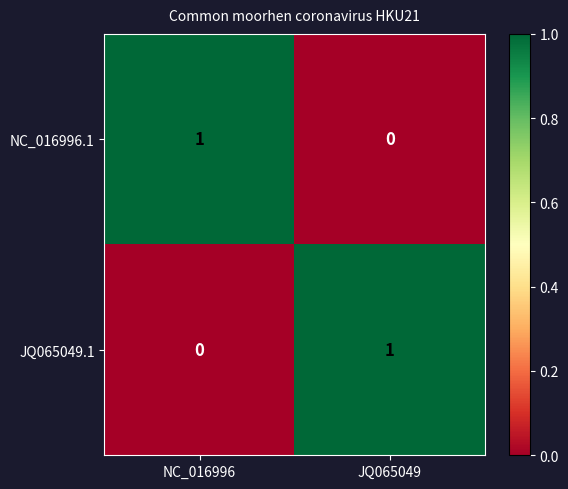

Rank the series at NC_016996 from highest to lowest value.

NC_016996.1, JQ065049.1